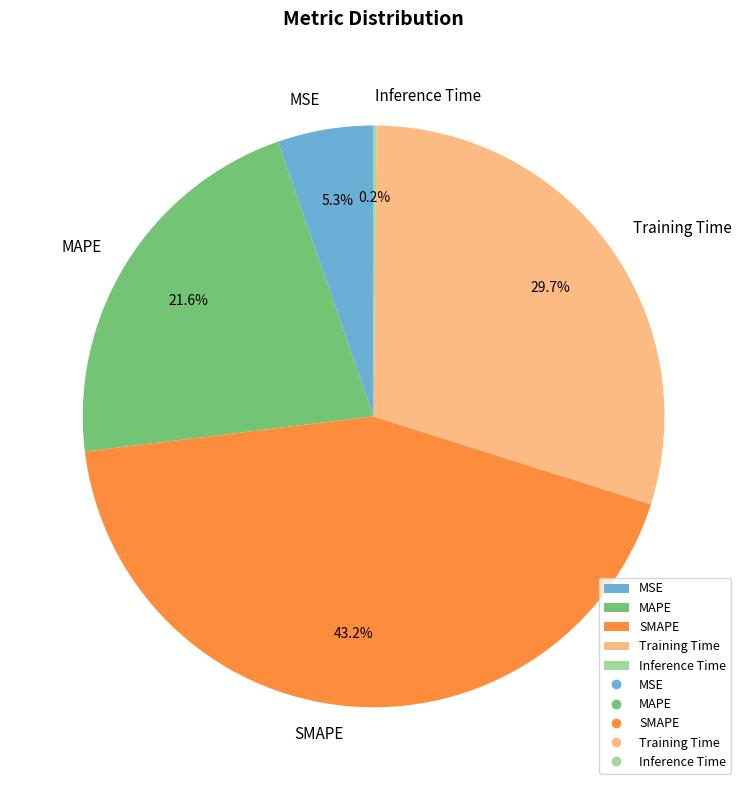

Combined, do MAPE and MSE account for over 50%?

No